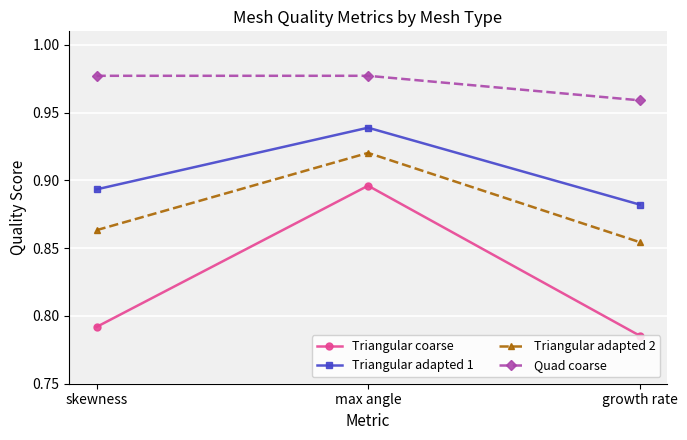

Is it true that Triangular coarse equals 1.1 at skewness?

False